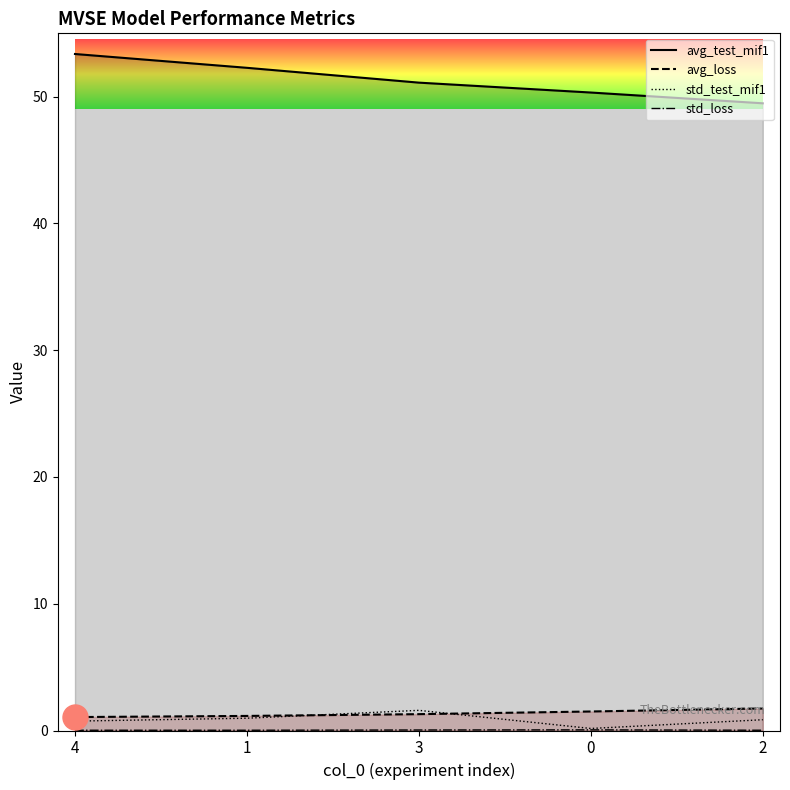

True or false: avg_loss has a value of 0.5 at 2.

False